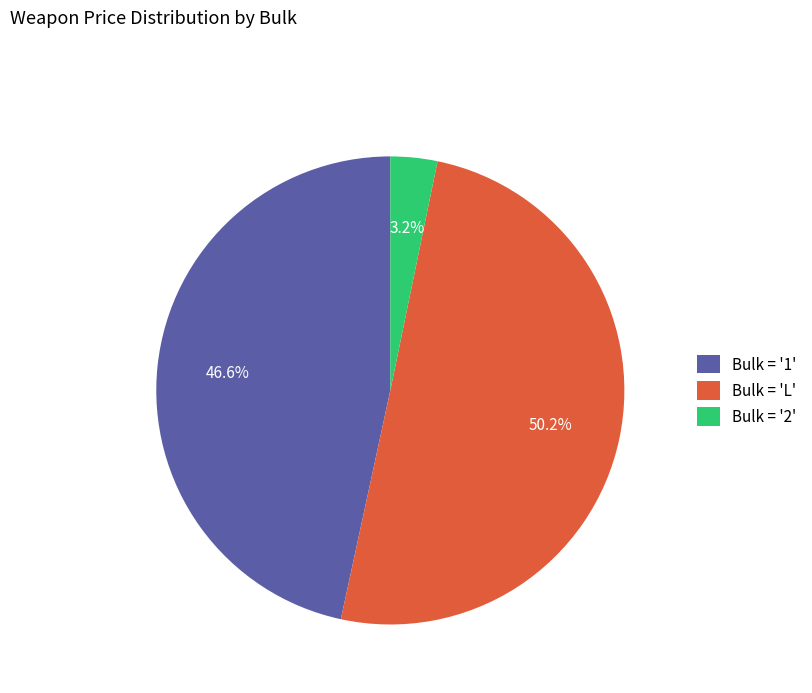

Rank the categories by value from lowest to highest.

Bulk = '2', Bulk = '1', Bulk = 'L'